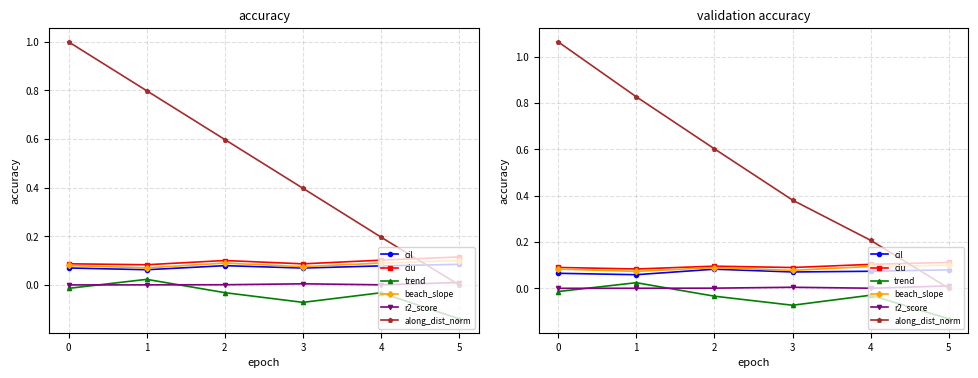

Which series changed the most between 0 and 2?

along_dist_norm